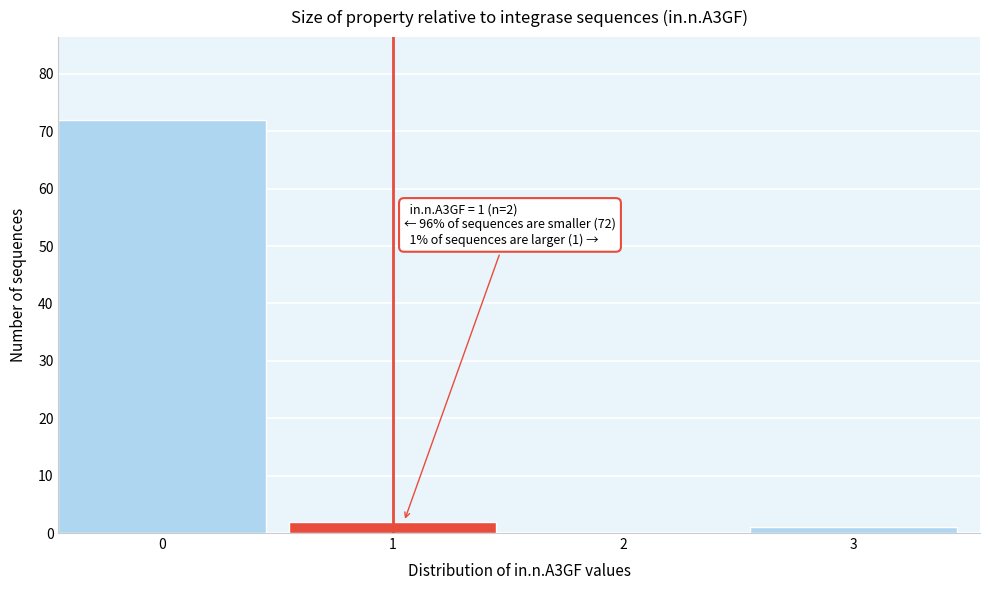

Reading right to left, extract all data points from this chart.

3=1	2=0	1=2	0=72